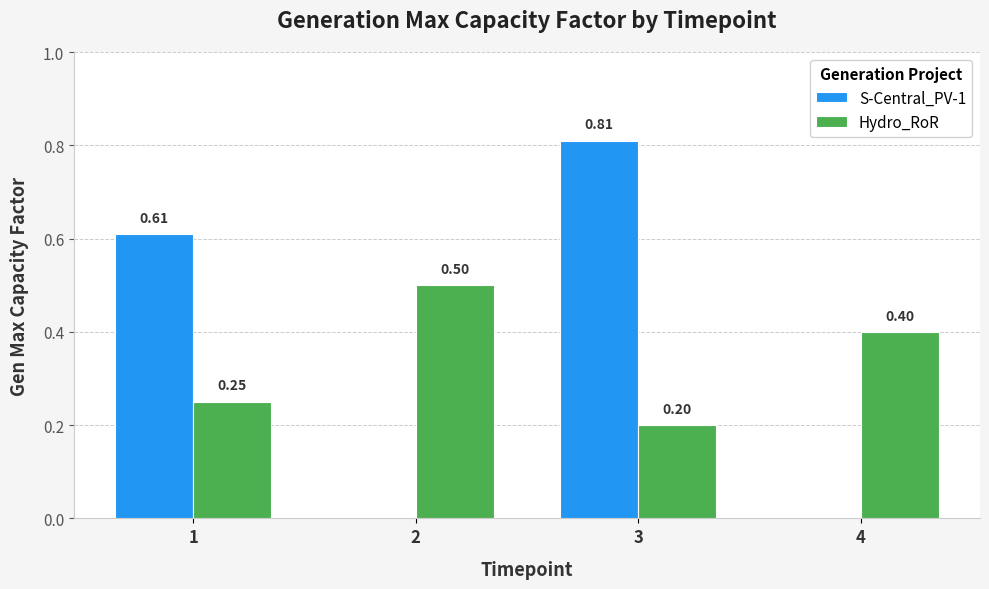

The value of Hydro_RoR at 4 is 0.4. True or false?

True